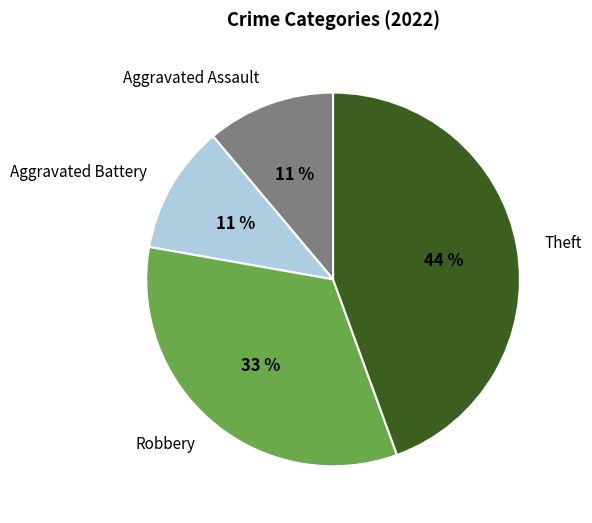

To the nearest percent, what portion does Robbery represent?

33%